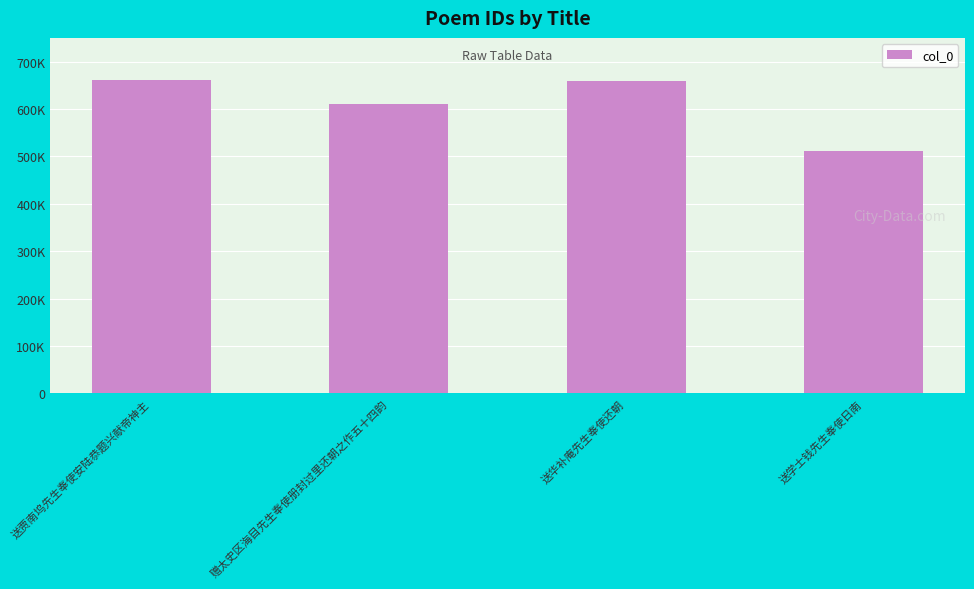

The value at 送学士钱先生奉使日南 is 851041. True or false?

False